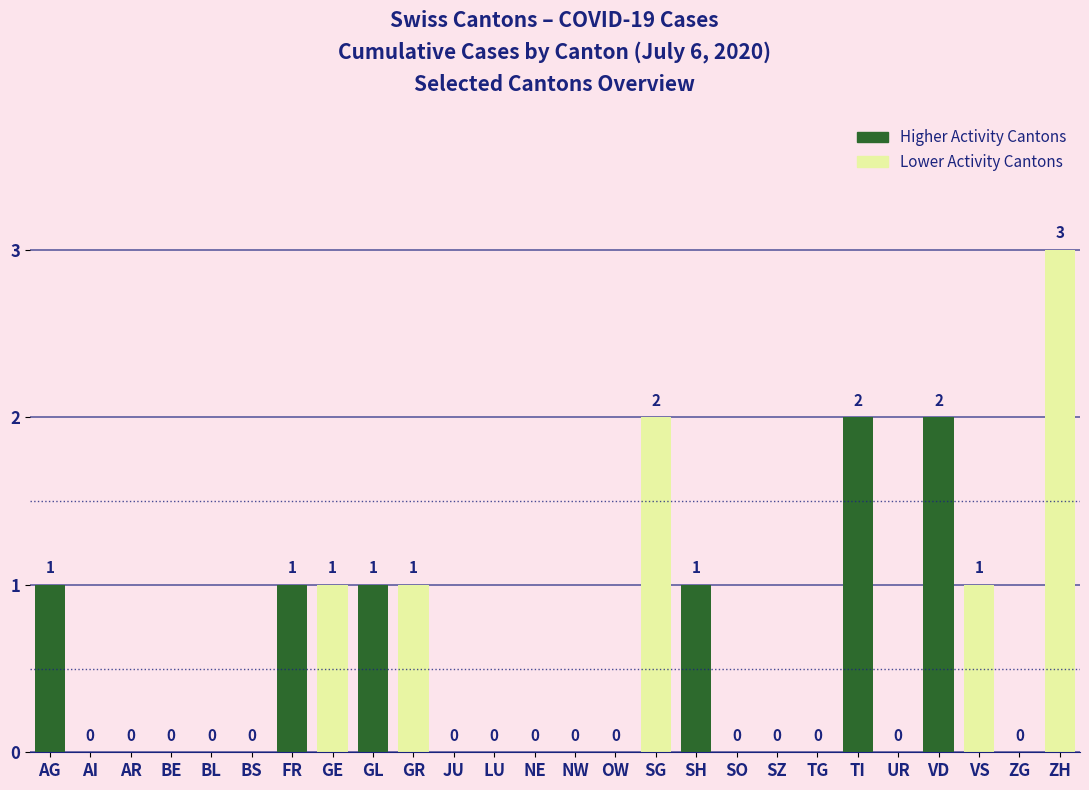

Which label corresponds to the largest value in the chart?

ZH